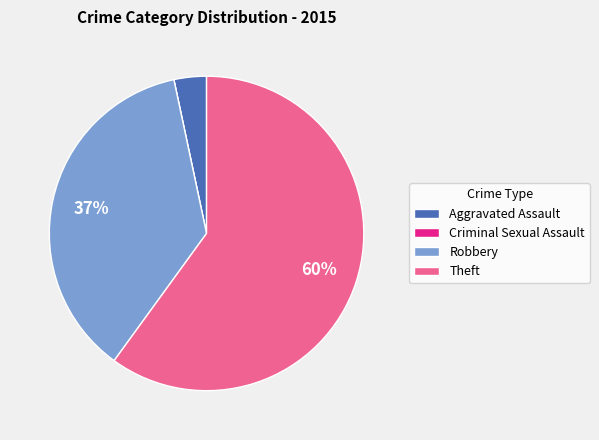

To the nearest percent, what percentage of the pie is Robbery?

37%